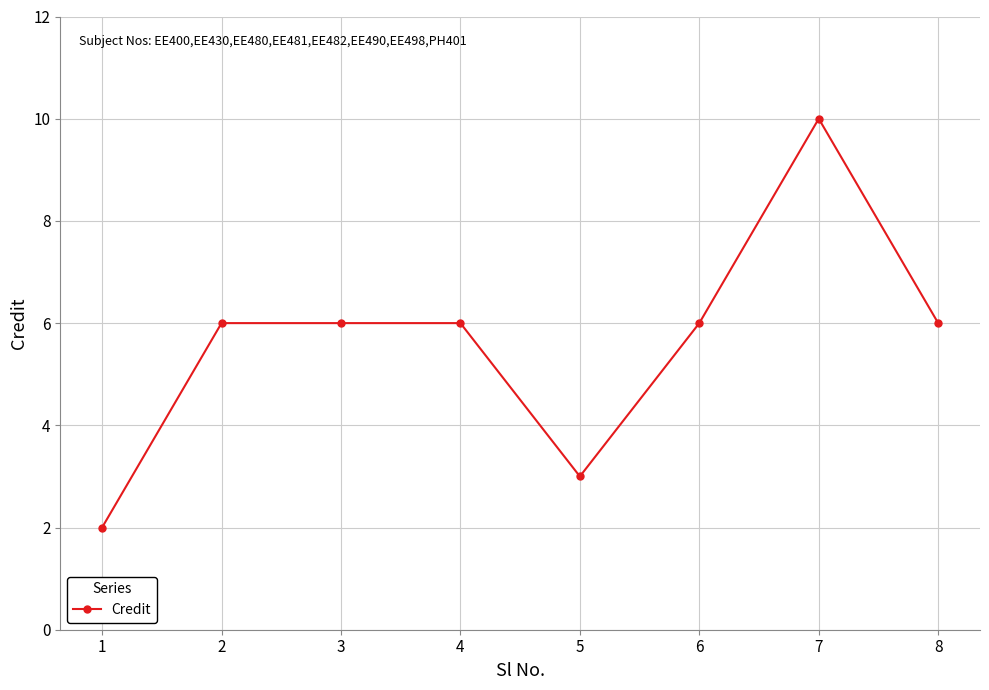

What is the difference between the values at 6 and 5?

3